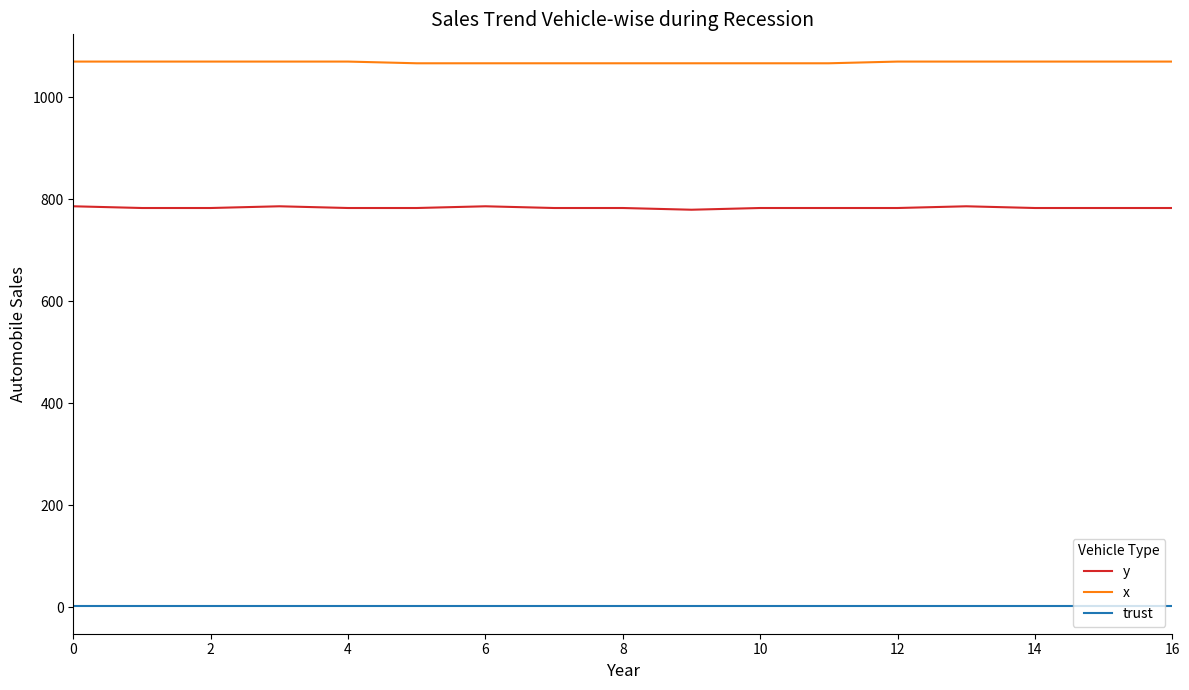

Which series has the largest range (max minus min)?

y